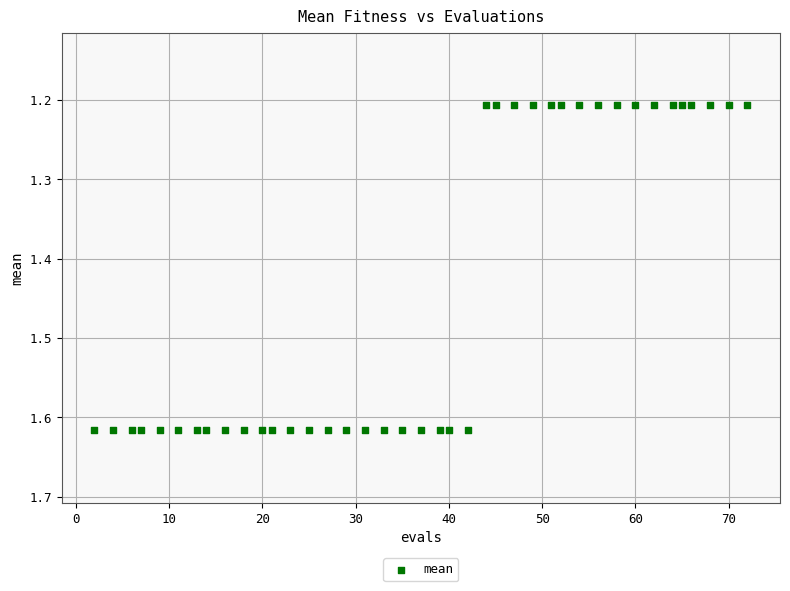

What is the range of X values (max minus min)?

70.0